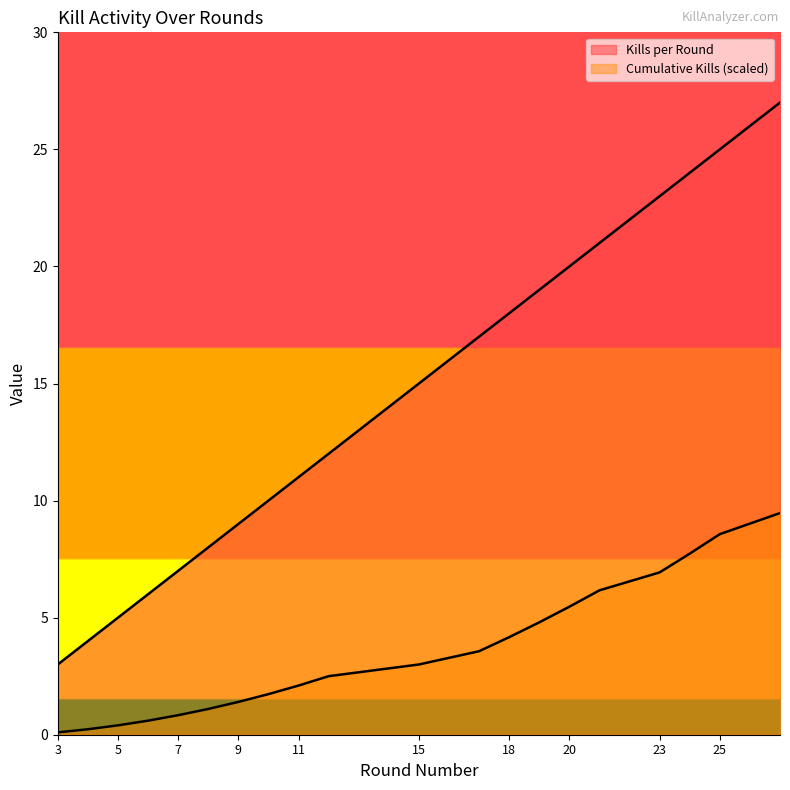

What is the value of the Kills per Round point at the 8th from the left?

10.0